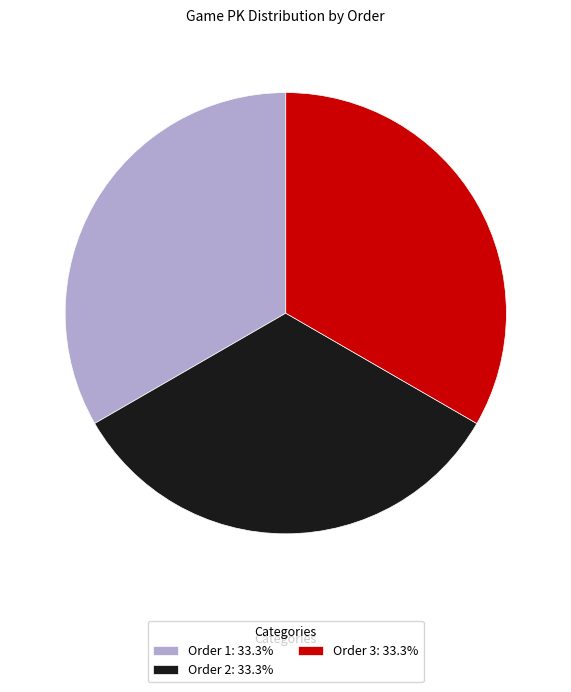

Is Order 1: 33.3% the majority of the pie?

No